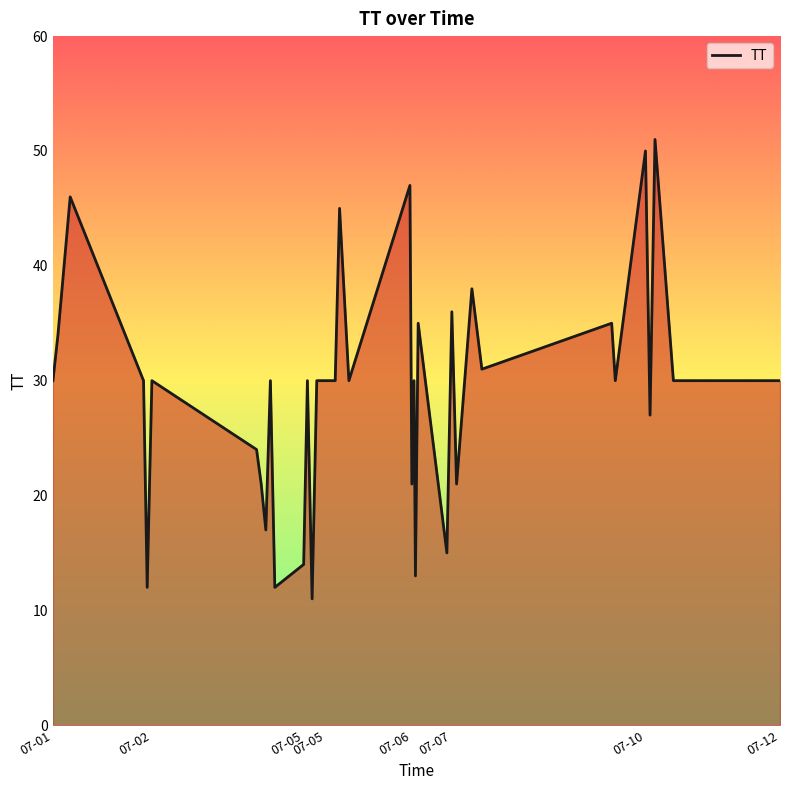

What is the maximum value shown in the chart?

51